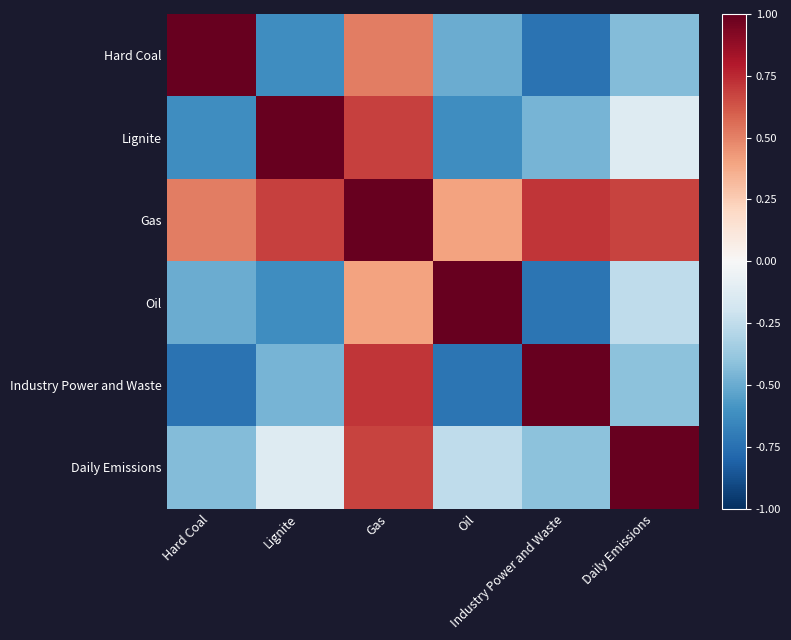

Reading left to right, extract all data points from this chart.

Hard Coal: Hard Coal=1.0	Lignite=-0.6	Gas=0.5	Oil=-0.5	Industry Power and Waste=-0.7	Daily Emissions=-0.4
Lignite: Hard Coal=-0.6	Lignite=1.0	Gas=0.7	Oil=-0.6	Industry Power and Waste=-0.5	Daily Emissions=-0.1
Gas: Hard Coal=0.5	Lignite=0.7	Gas=1.0	Oil=0.4	Industry Power and Waste=0.7	Daily Emissions=0.7
Oil: Hard Coal=-0.5	Lignite=-0.6	Gas=0.4	Oil=1.0	Industry Power and Waste=-0.7	Daily Emissions=-0.3
Industry Power and Waste: Hard Coal=-0.7	Lignite=-0.5	Gas=0.7	Oil=-0.7	Industry Power and Waste=1.0	Daily Emissions=-0.4
Daily Emissions: Hard Coal=-0.4	Lignite=-0.1	Gas=0.7	Oil=-0.3	Industry Power and Waste=-0.4	Daily Emissions=1.0